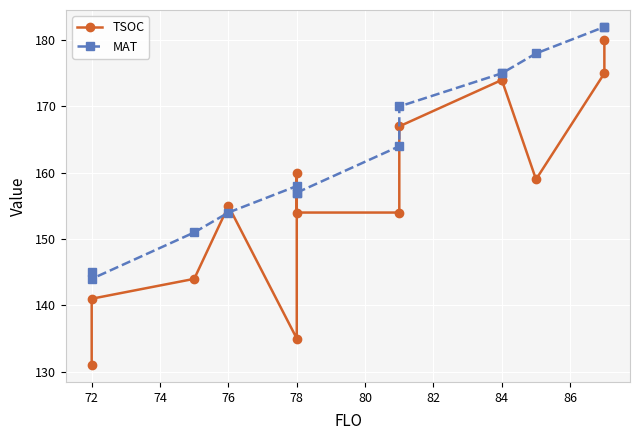

Which series has the largest total across all categories?

MAT